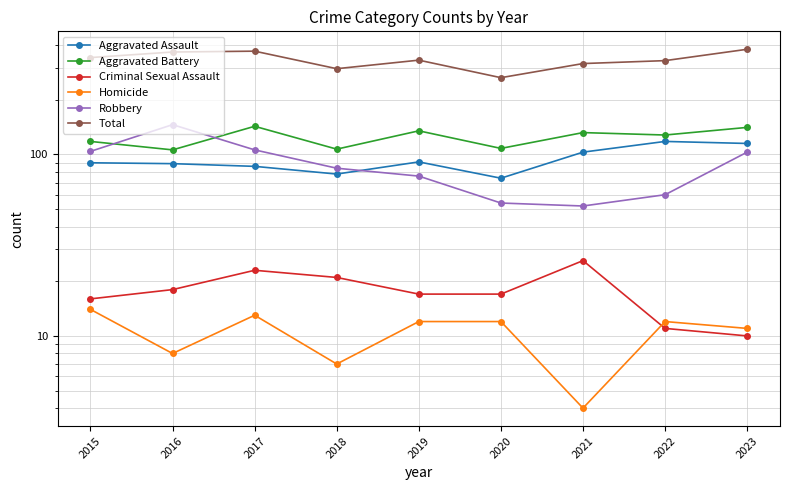

Where does the Aggravated Battery series first go above 128?

2017